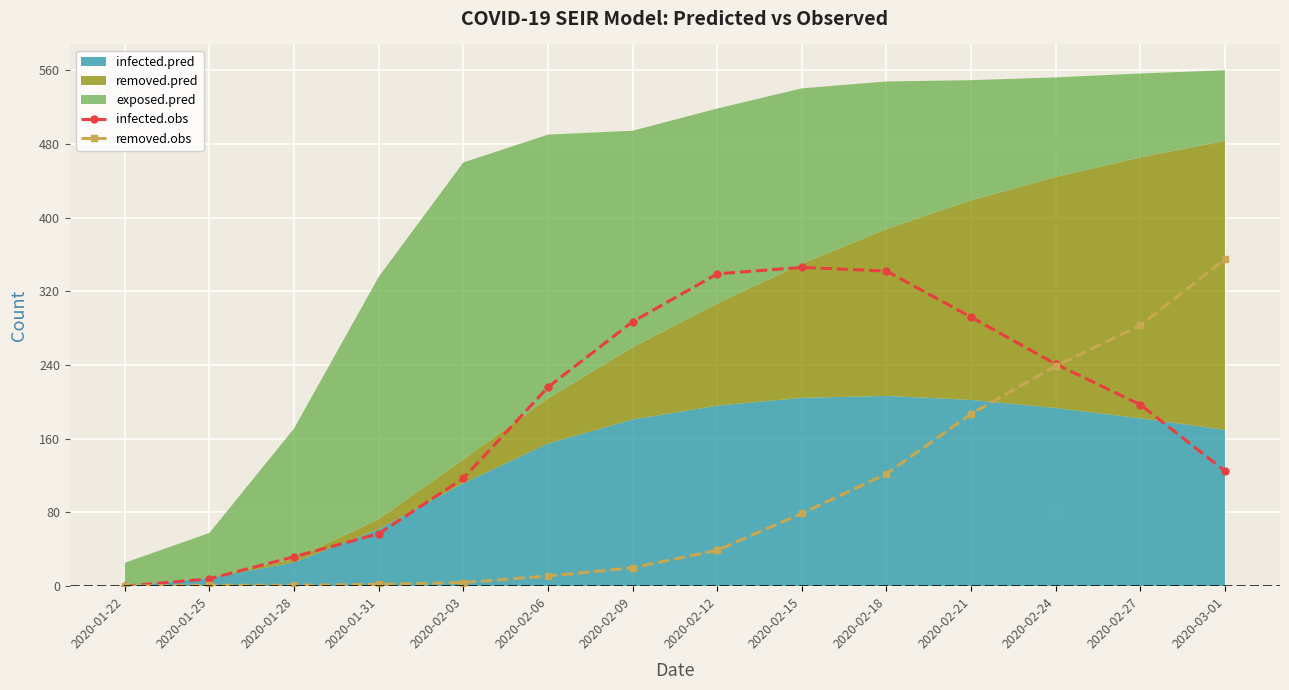

How many values in the removed.obs series are below 39?

7